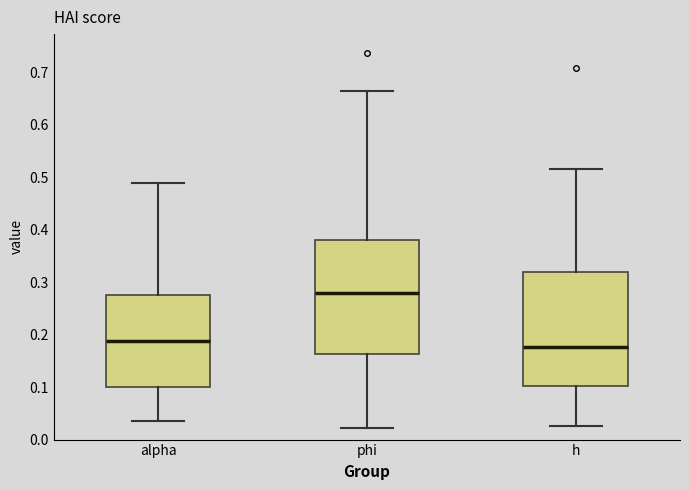

Where does the lower whisker of the box for phi end on the y-axis? The values are not printed on the chart, so give them approximately, as read against the axis.

0.02